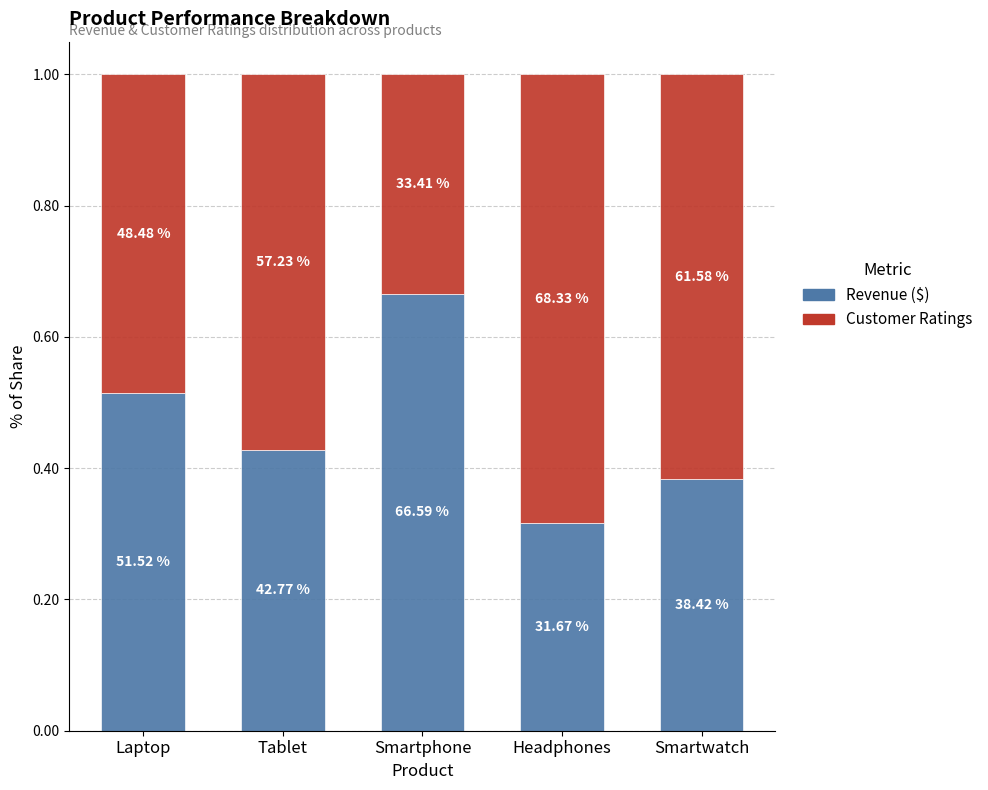

How many bars are there in total?

5